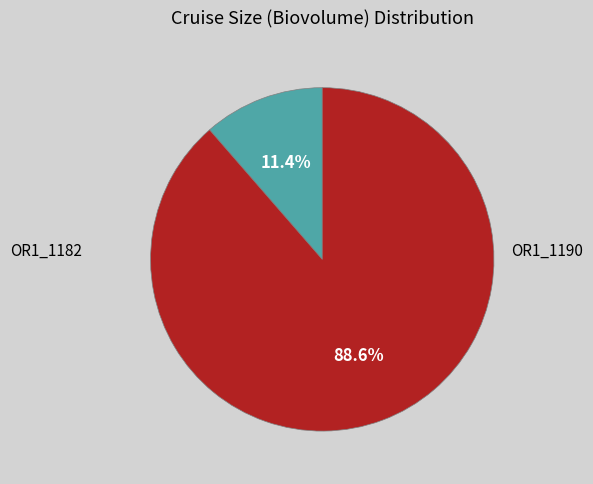

Is there any slice that represents more than half of the pie?

Yes